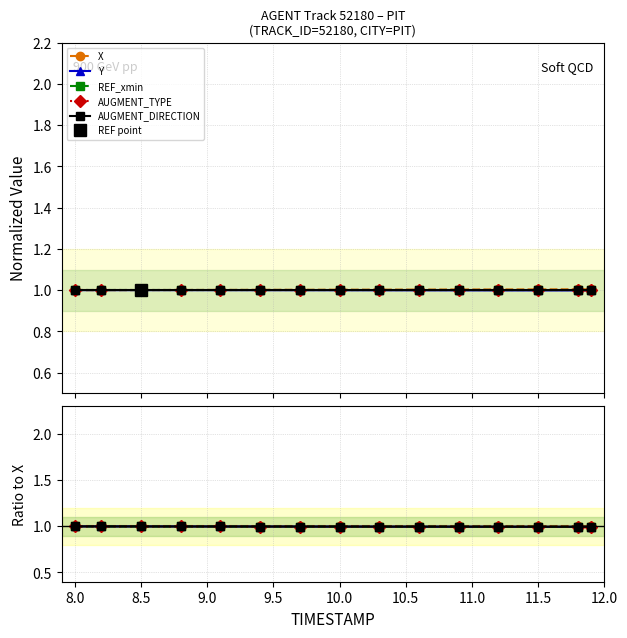

True or false: X and AUGMENT_TYPE intersect in this chart.

False